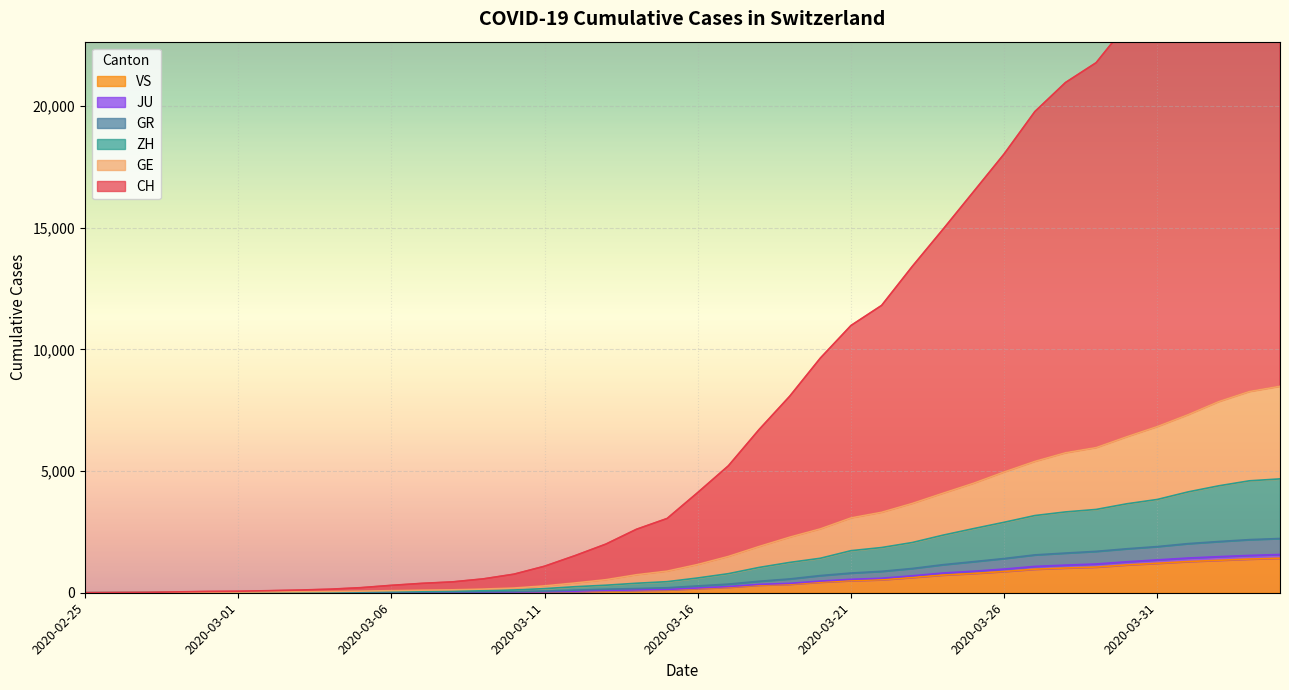

True or false: JU has a value of 2 at 2020-02-29.

True